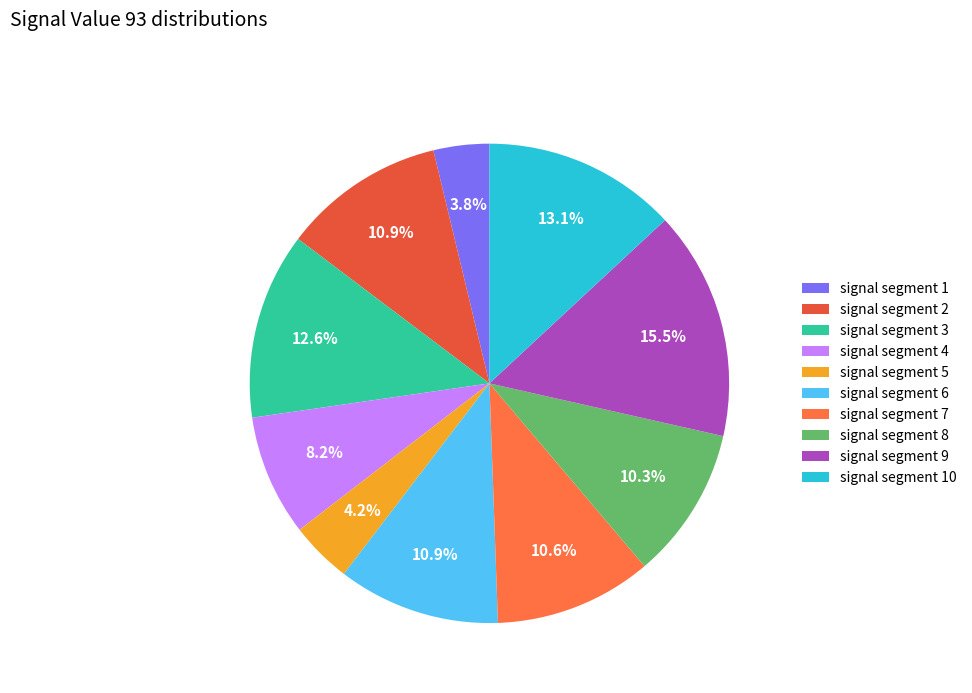

The signal segment 1 slice represents 4% of the pie. True or false?

True